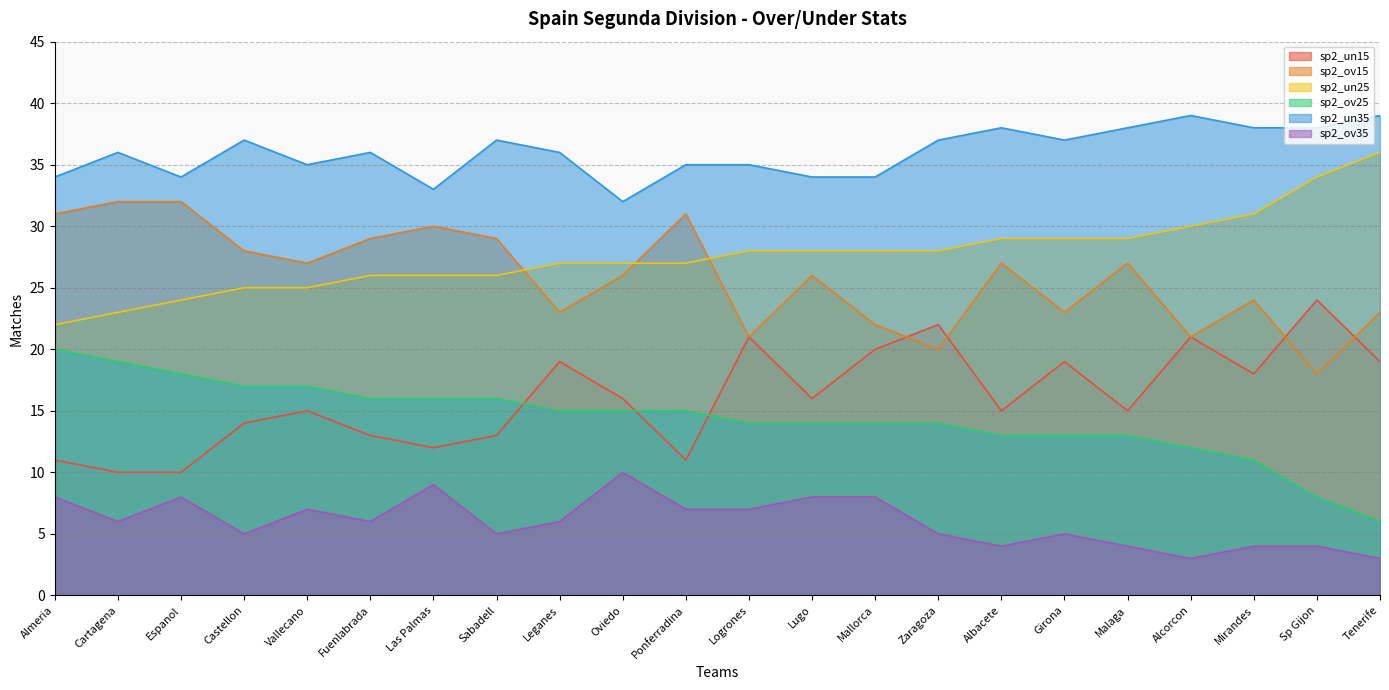

How many distinct data groups are displayed?

6